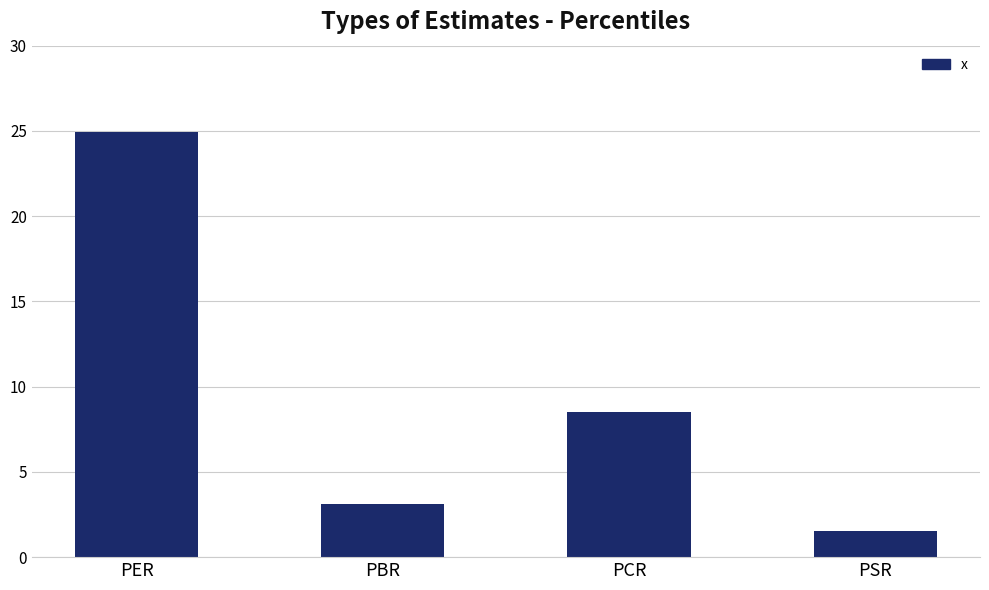

List the labels in order of value, smallest first.

PSR, PBR, PCR, PER